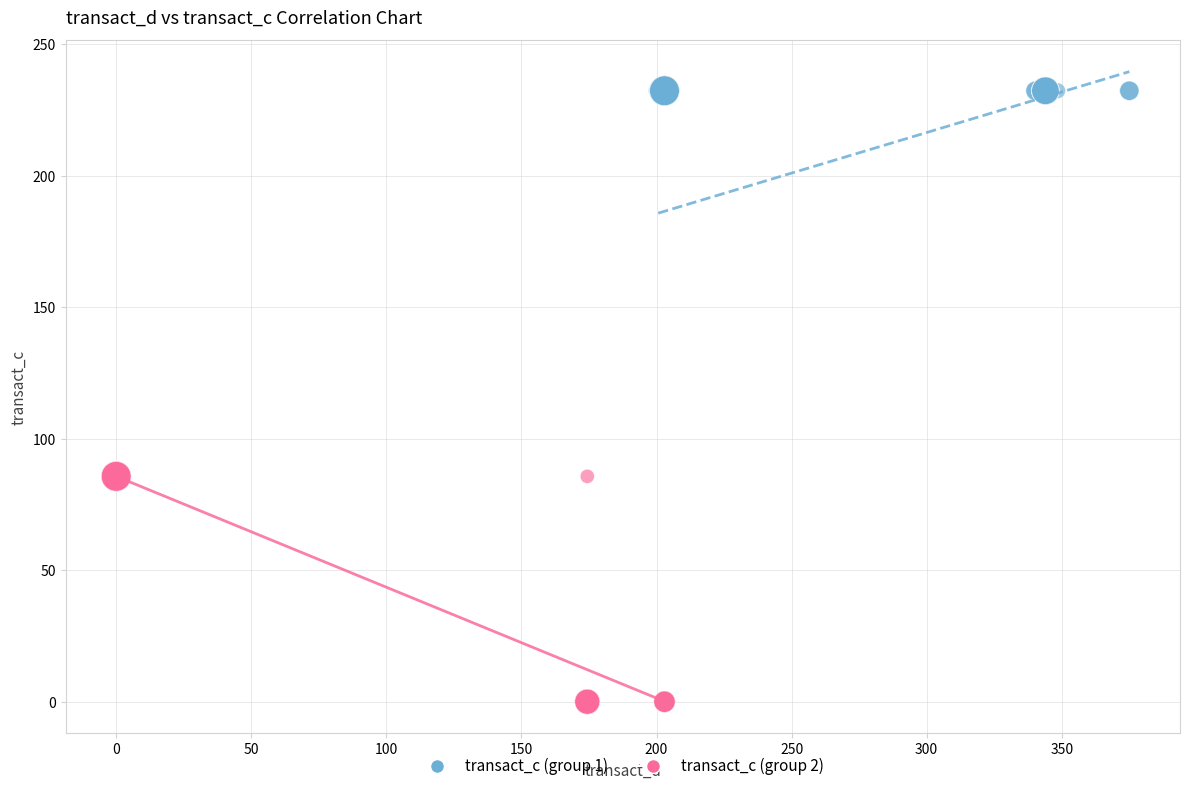

Which series has the widest spread of Y values?

transact_c (group 1)